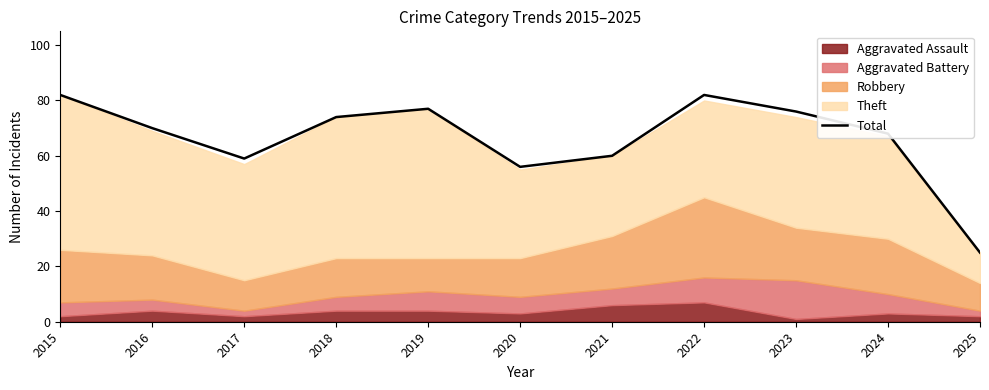

What is the difference between the maximum and minimum values?

57